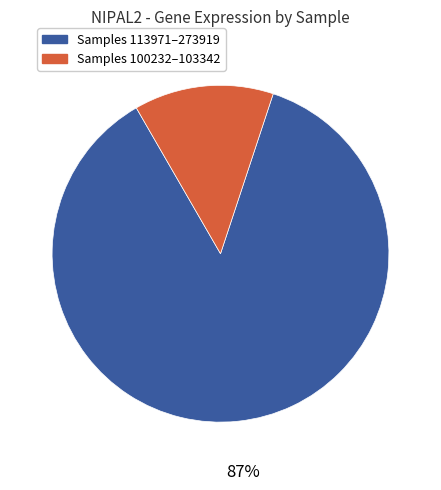

To the nearest percent, what percentage of the pie is Samples 100232–103342?

13%